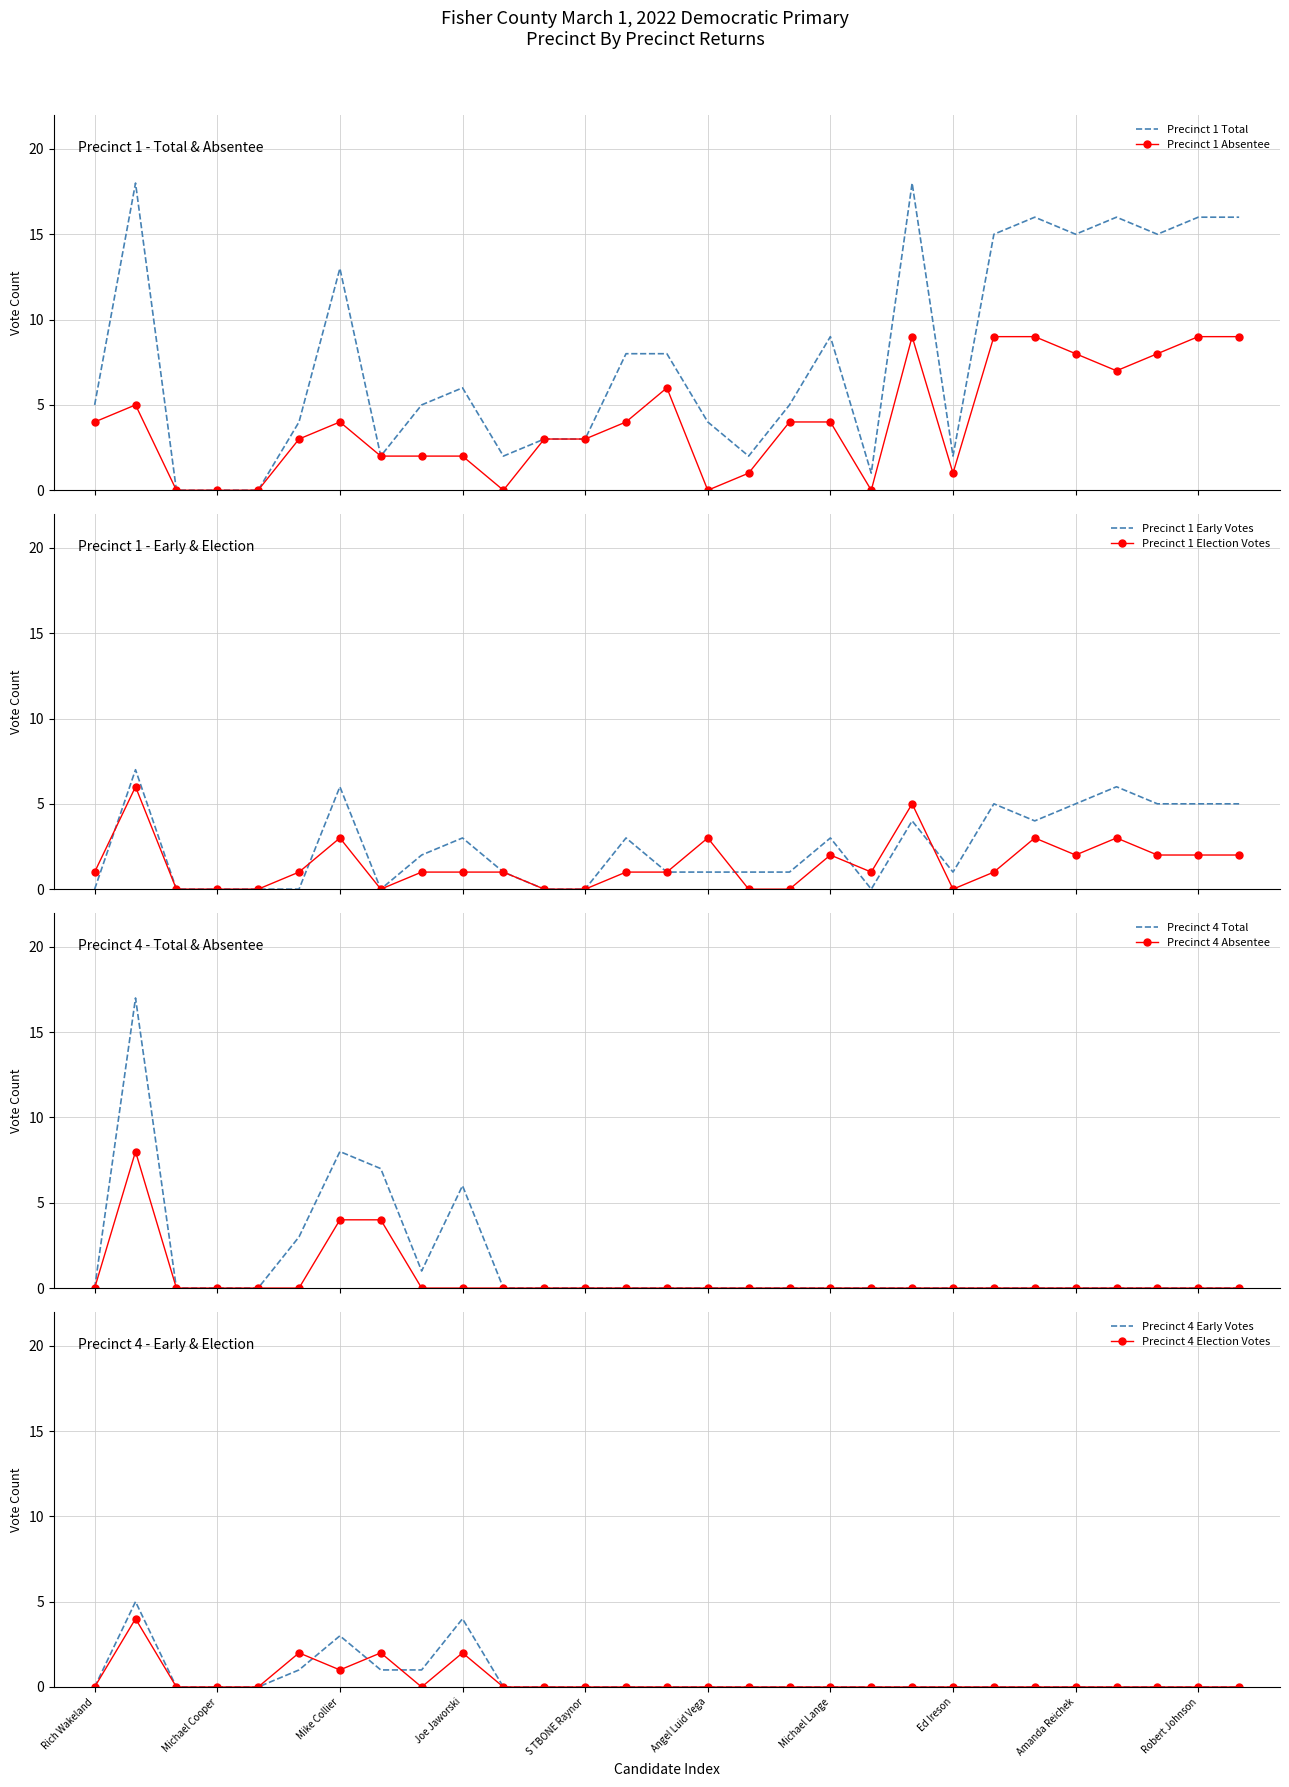

The value of Precinct 4 Election Votes at Michael Cooper is 0. True or false?

True